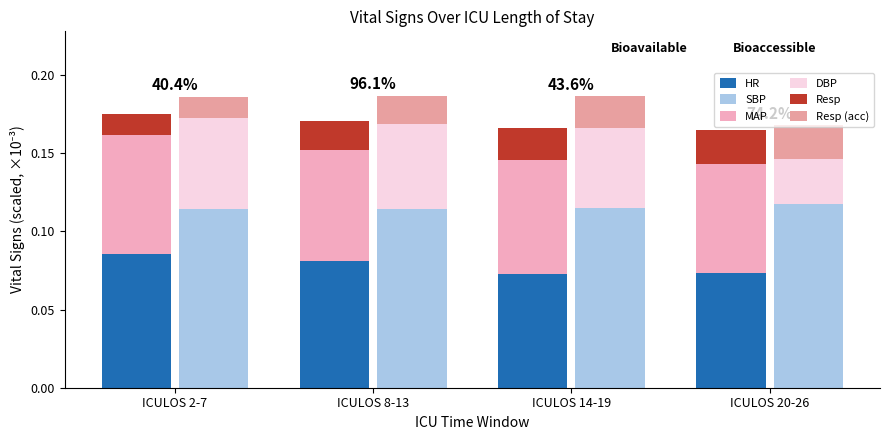

What is the label of the 4th bar from the left?

ICULOS 20-26